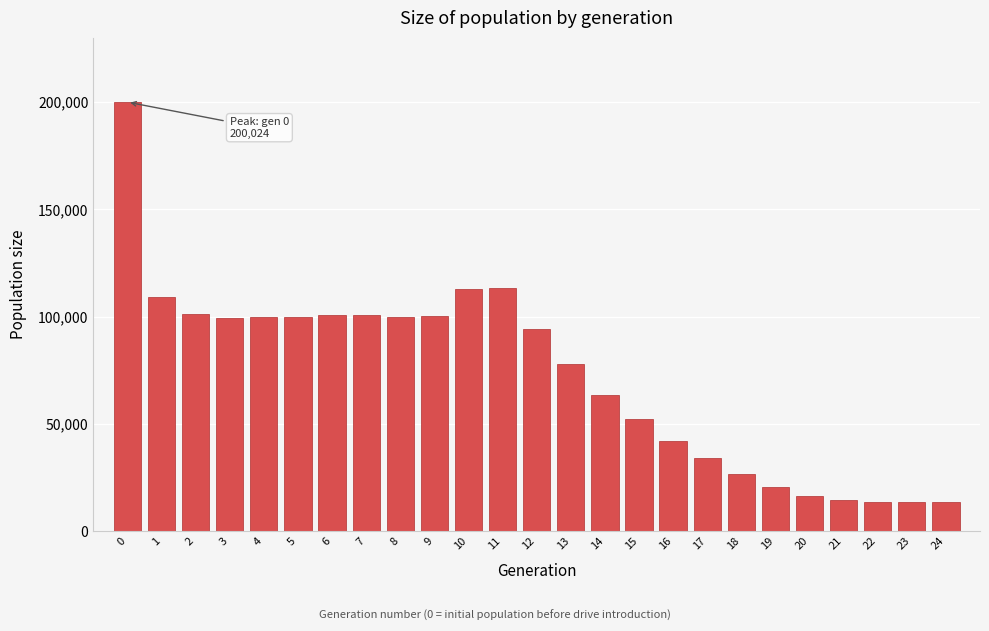

What is the minimum value shown in the chart?

13500